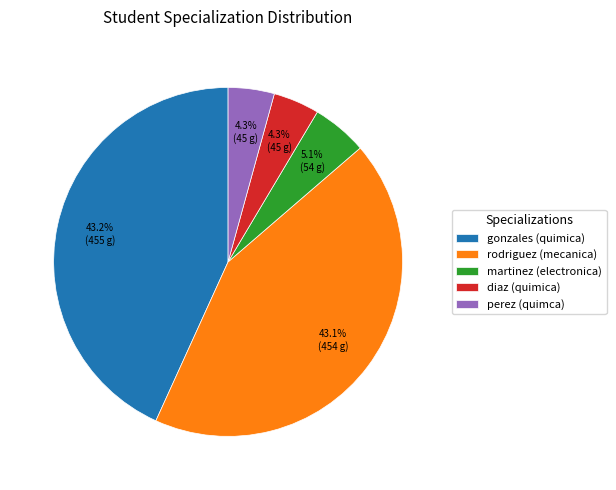

Do diaz (quimica) and martinez (electronica) together represent more than half of the pie?

No